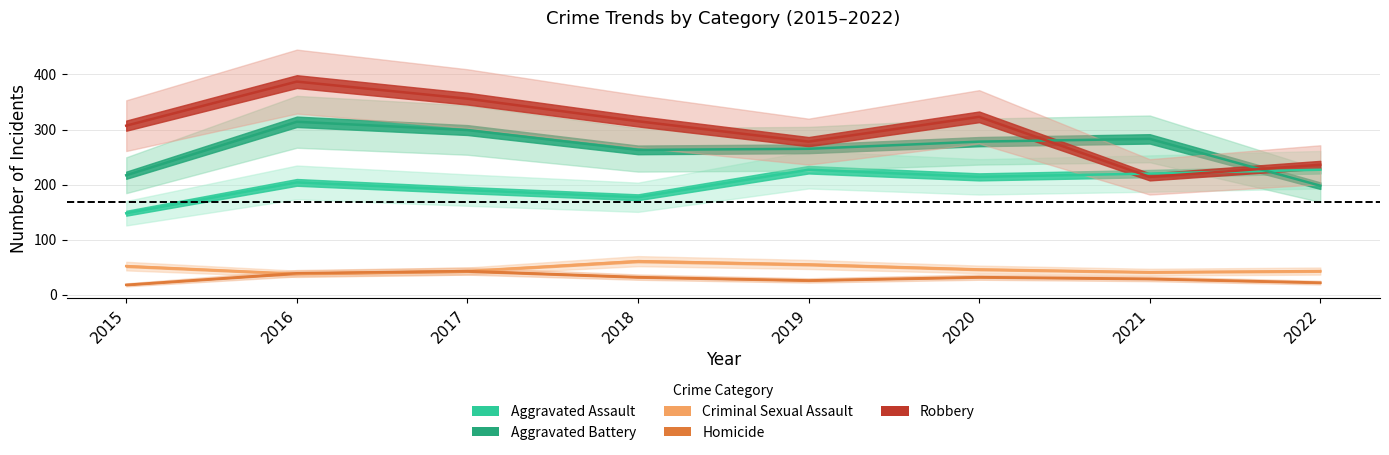

What are all the series names shown in the legend?

Aggravated Assault, Aggravated Battery, Criminal Sexual Assault, Homicide, Robbery